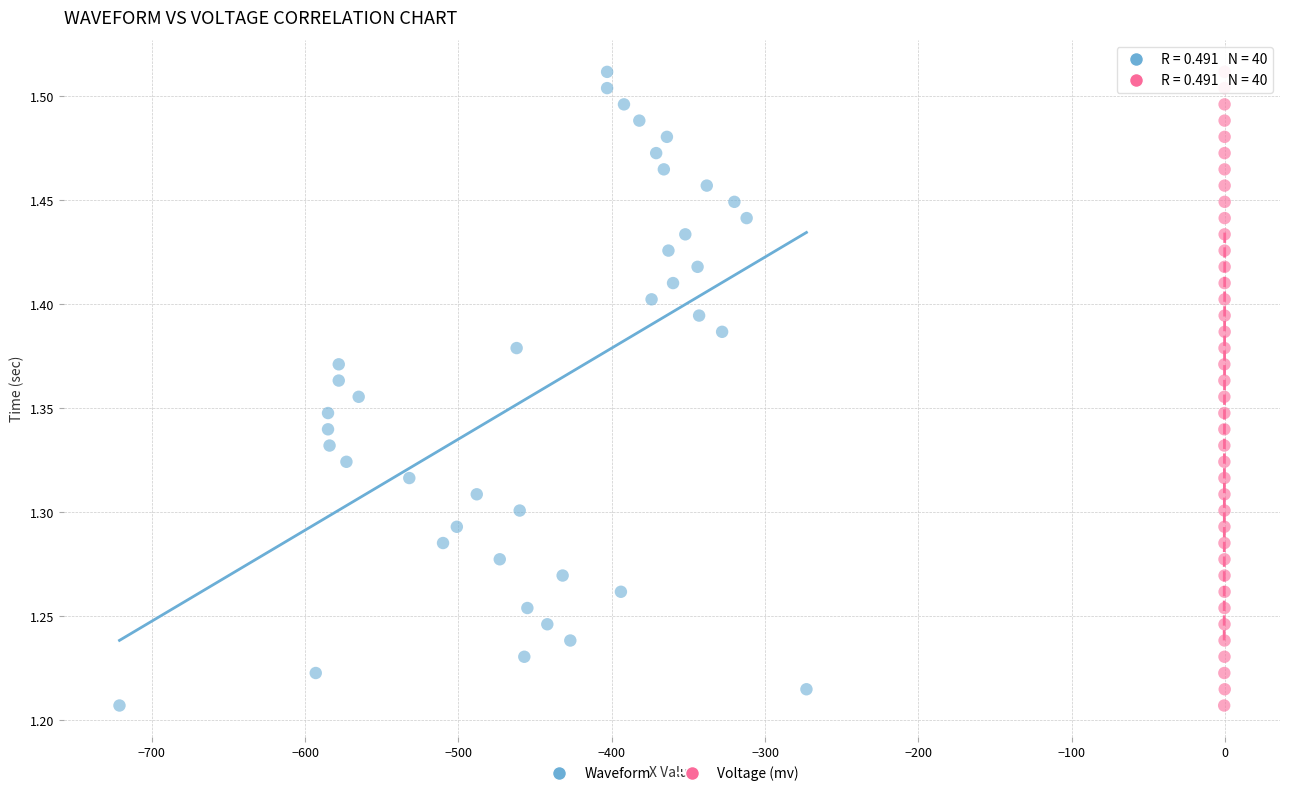

What are all the series names shown in the legend?

Waveform, Voltage (mv)